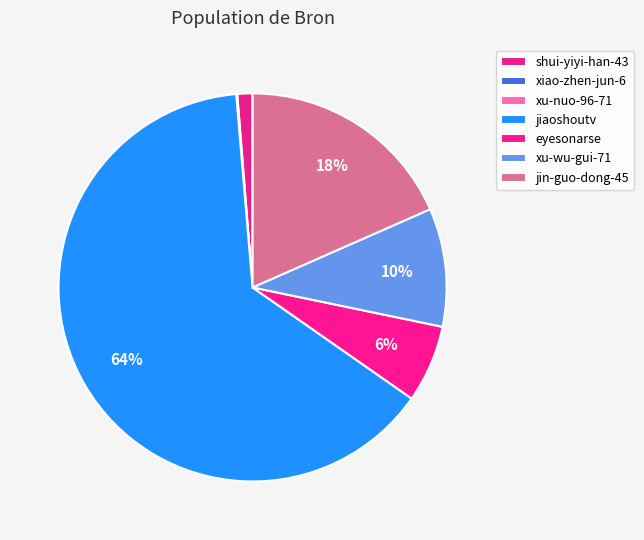

Approximately how many times larger is the value at xu-wu-gui-71 compared to xu-nuo-96-71?

43330.0